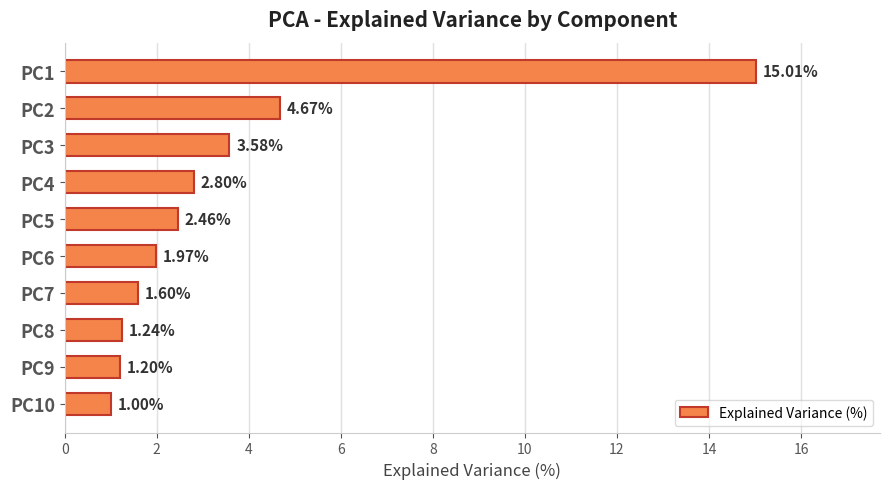

What is the difference between the maximum and minimum values?

14.0